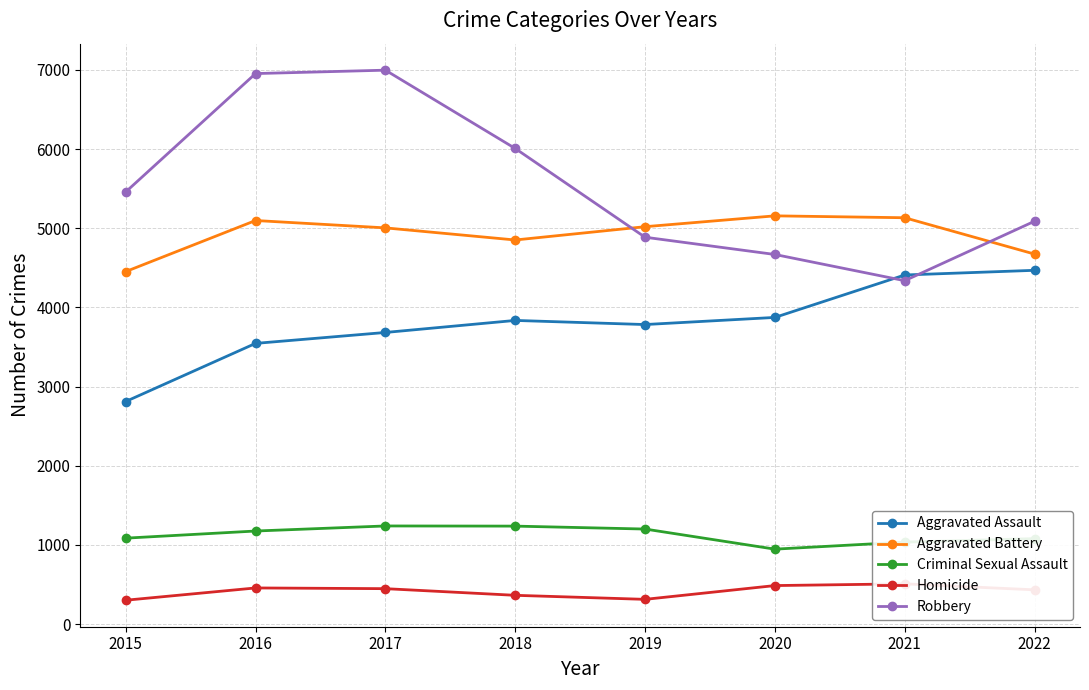

What are all the series names shown in the legend?

Aggravated Assault, Aggravated Battery, Criminal Sexual Assault, Homicide, Robbery